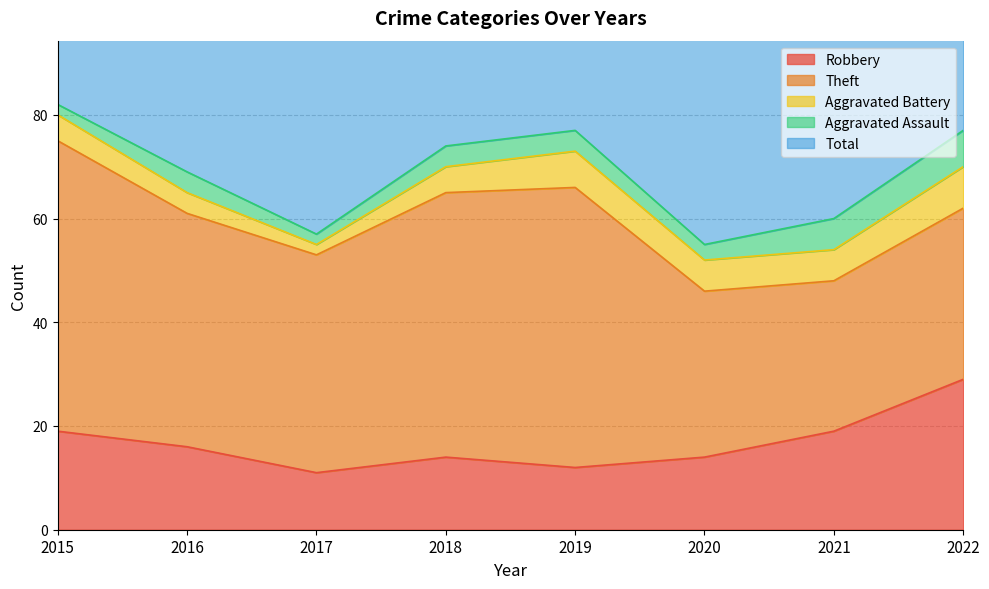

Between 2015 and 2022, which is larger?

2022